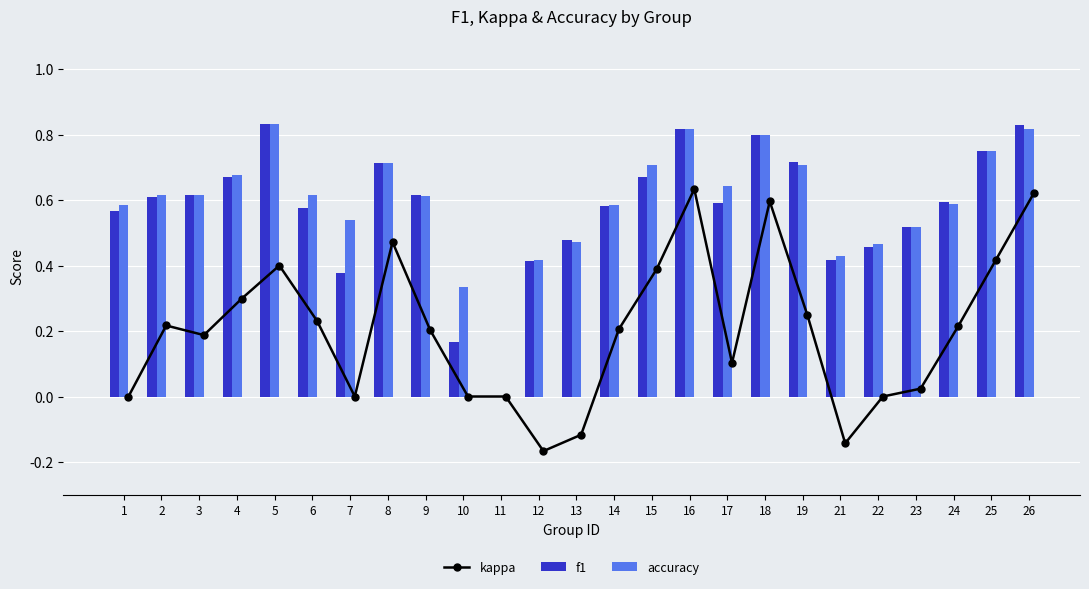

What are all the series names shown in the legend?

kappa, f1, accuracy